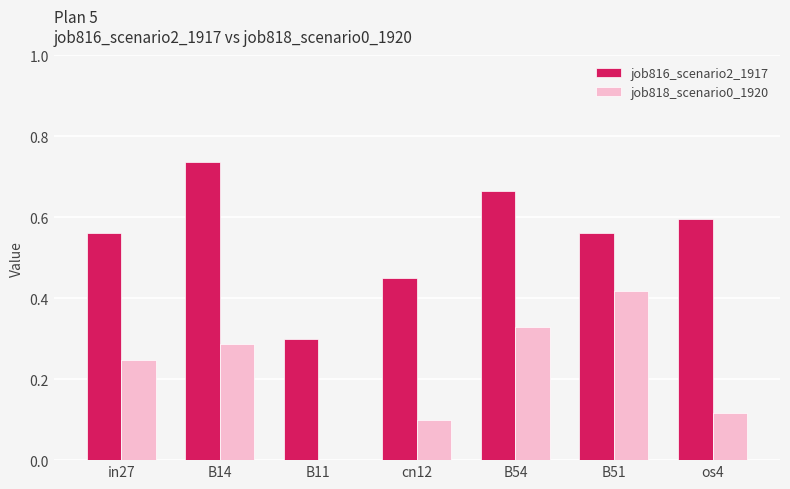

Is the value of job818_scenario0_1920 at B14 greater than the value of job816_scenario2_1917 at B51?

No